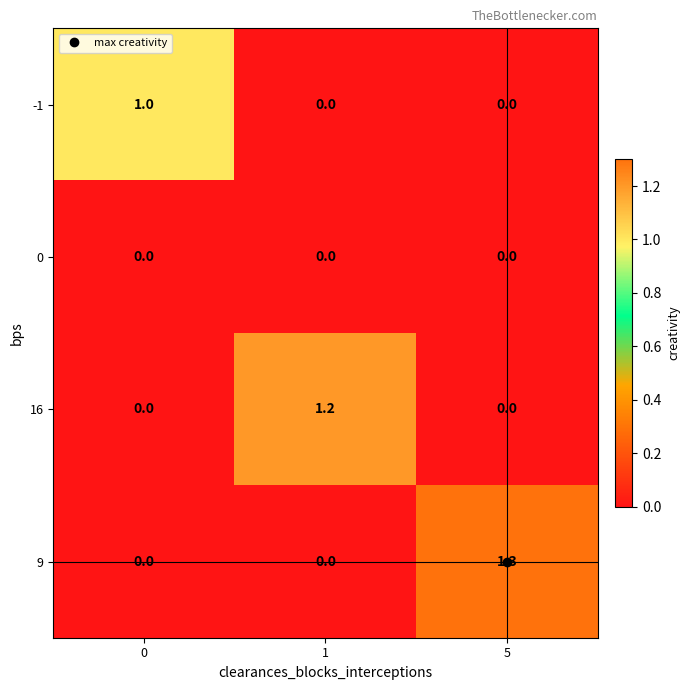

Which series changed the most between 0 and 1?

16